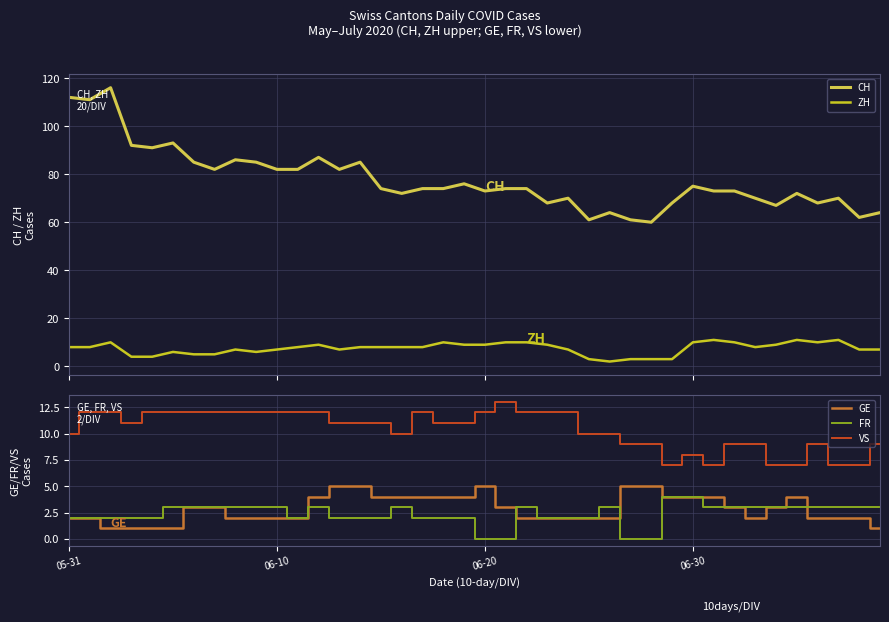

What position from the right is 26?

14